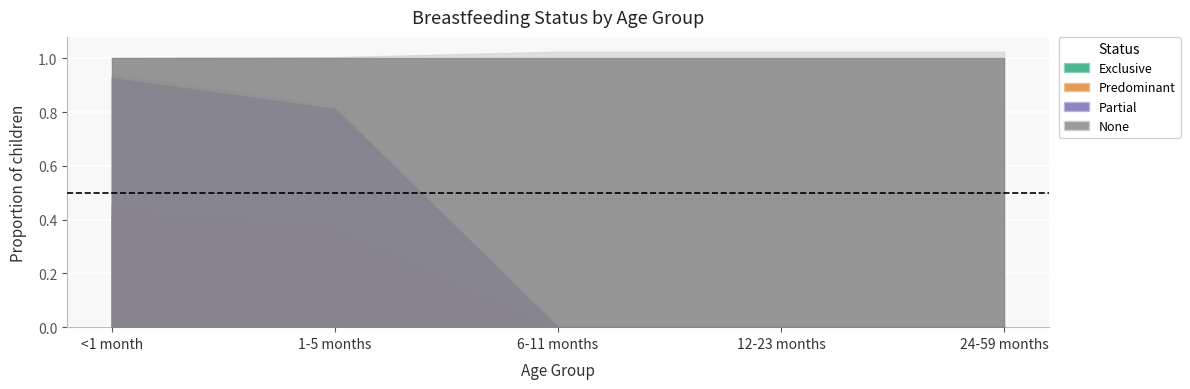

Reading left to right, what are all the values shown in this chart?

Exclusive: <1 month=0.4	1-5 months=0.3	6-11 months=0.0	12-23 months=0.0	24-59 months=0.0
Predominant: <1 month=0.0	1-5 months=0.1	6-11 months=0.0	12-23 months=0.0	24-59 months=0.0
Partial: <1 month=0.5	1-5 months=0.4	6-11 months=0.0	12-23 months=0.0	24-59 months=0.0
None: <1 month=0.1	1-5 months=0.2	6-11 months=1.0	12-23 months=1.0	24-59 months=1.0